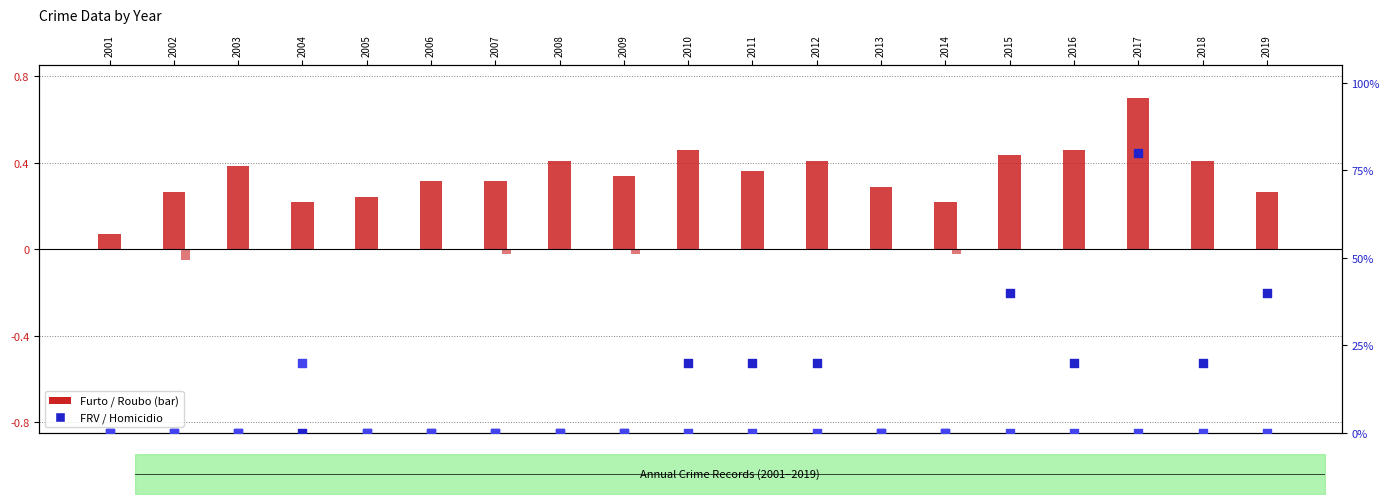

Which series reaches the maximum Y coordinate?

FRV